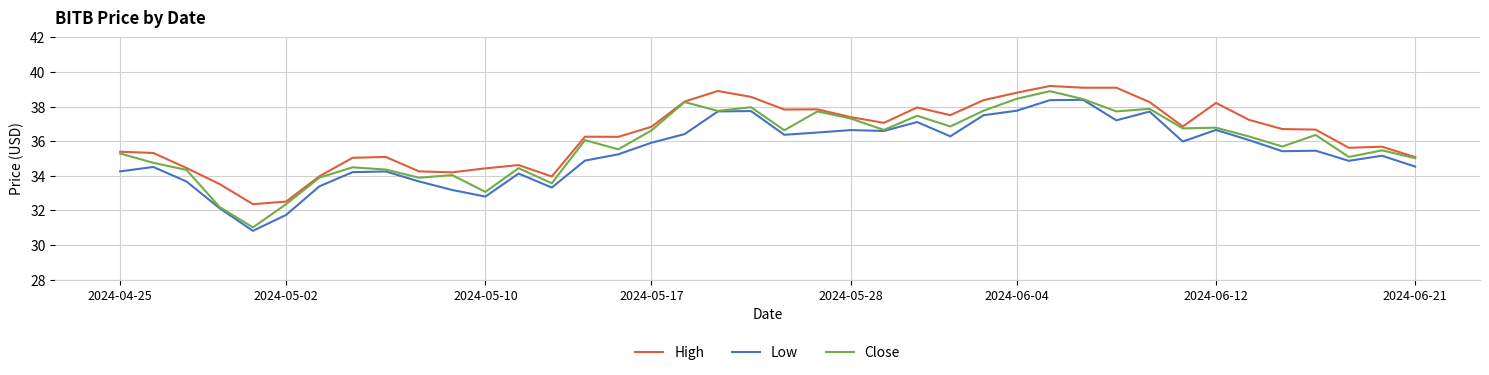

True or false: High and Low cross at least once.

False